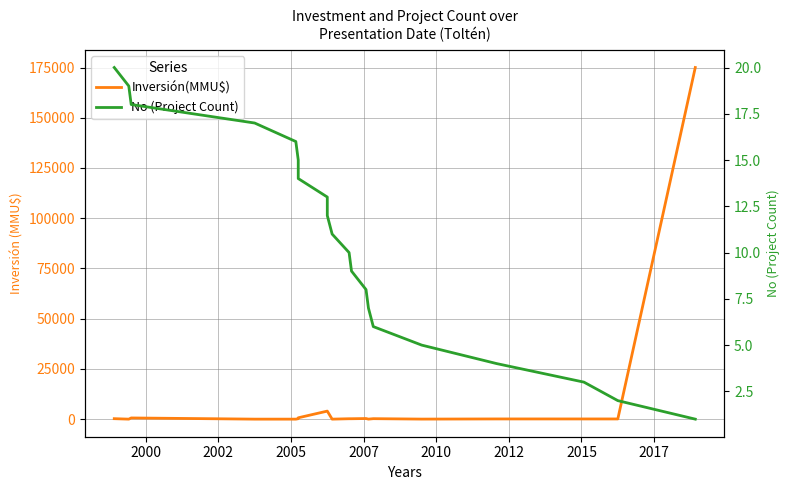

Which series has the largest range (max minus min)?

Inversión(MMU$)